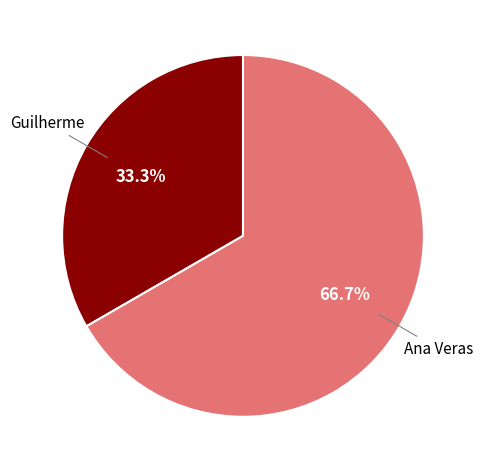

To the nearest percent, what is the difference between the Ana Veras and Guilherme slice percentages?

33%